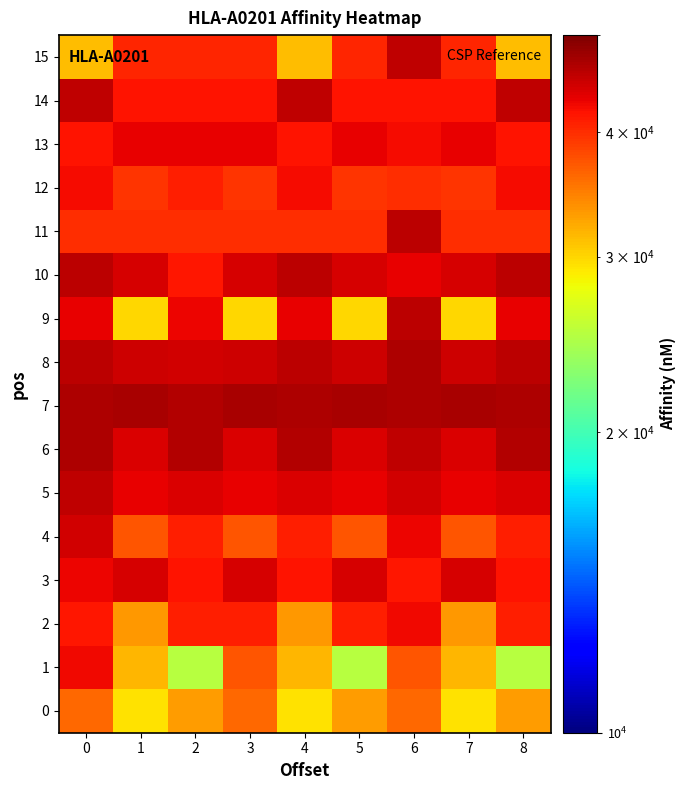

What is the spread (max minus min) of values at 0?

15466.7